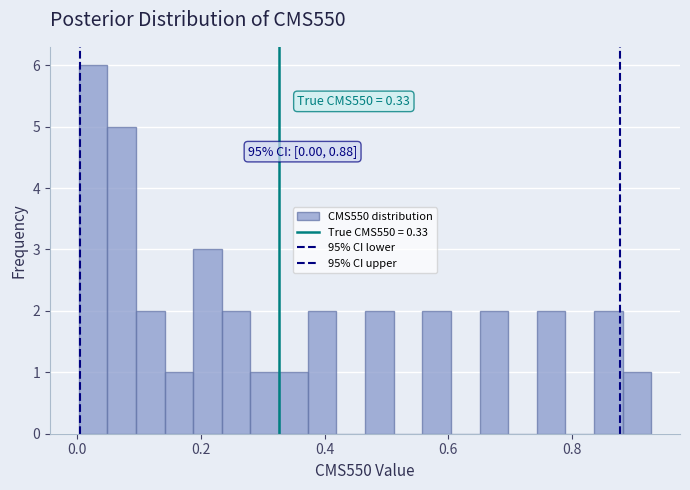

Around what value on the x-axis is the tallest bar? Give the approximate position of its centre, as read against the axis.

0.02